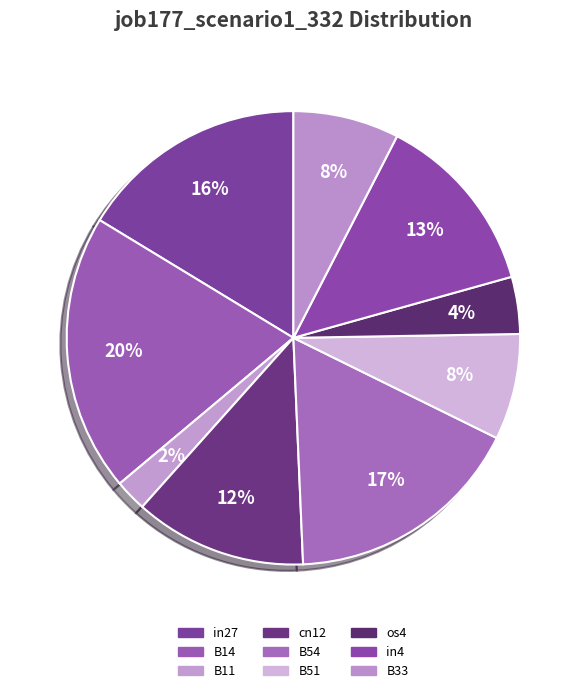

True or false: cn12 accounts for 12% of the total.

True